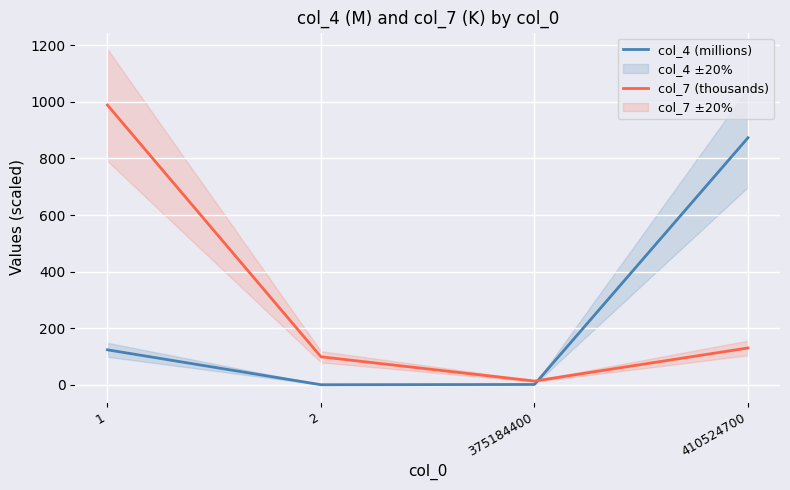

At 1, list the series in order from smallest to largest.

col_4 (millions), col_7 (thousands)